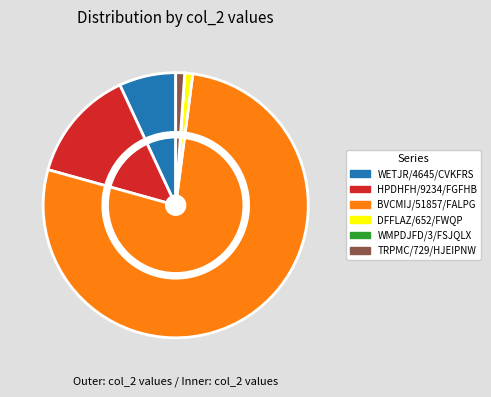

Which slice represents more than half of the pie?

BVCMIJ/51857/FALPG